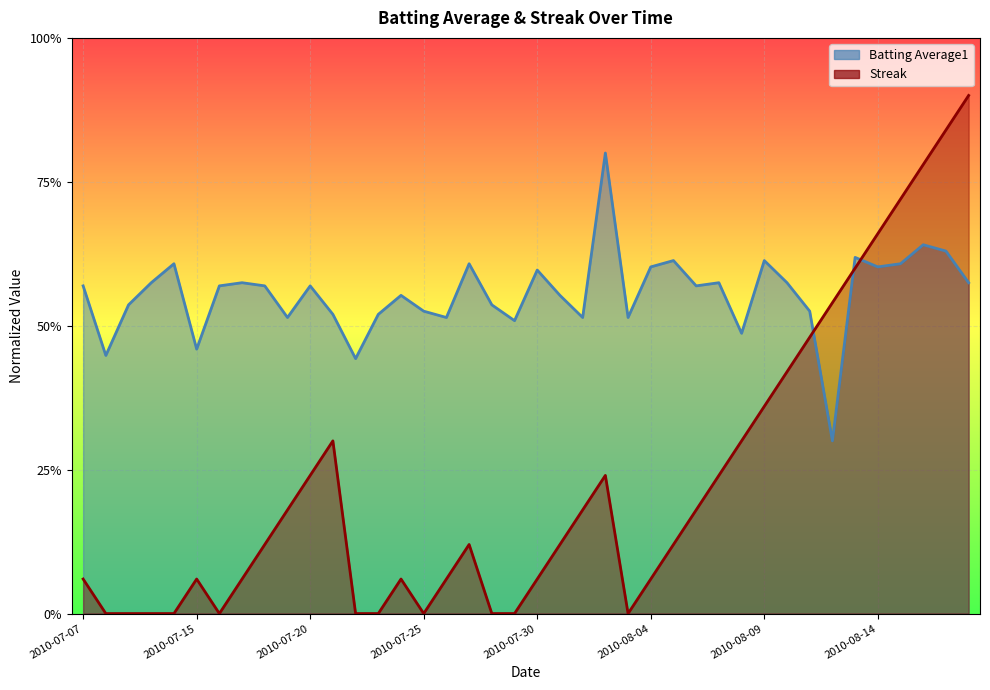

Reading left to right, what are all the values shown in this chart?

Batting Average1: 0.6	0.4	0.5	0.6	0.6	0.5	0.6	0.6	0.6	0.5	0.6	0.5	0.4	0.5	0.6	0.5	0.5	0.6	0.5	0.5	0.6	0.6	0.5	0.8	0.5	0.6	0.6	0.6	0.6	0.5	0.6	0.6	0.5	0.3	0.6	0.6	0.6	0.6	0.6	0.6
Streak: 0.1	0.0	0.0	0.0	0.0	0.1	0.0	0.1	0.1	0.2	0.2	0.3	0.0	0.0	0.1	0.0	0.1	0.1	0.0	0.0	0.1	0.1	0.2	0.2	0.0	0.1	0.1	0.2	0.2	0.3	0.4	0.4	0.5	0.5	0.6	0.7	0.7	0.8	0.8	0.9